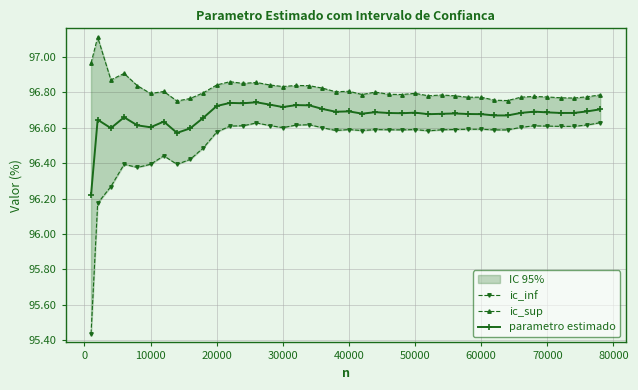

True or false: parametro estimado has a value of 96.7 at 50000.

True